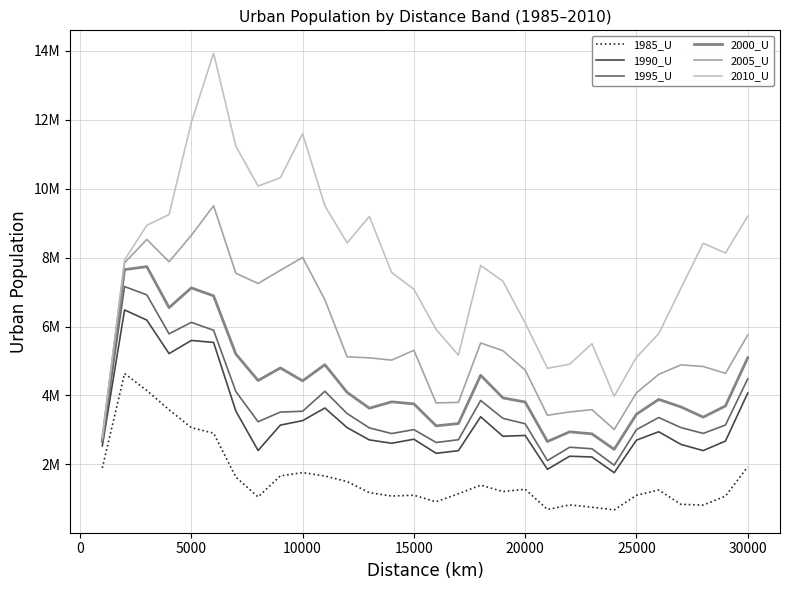

True or false: 1990_U and 2000_U cross at least once.

False